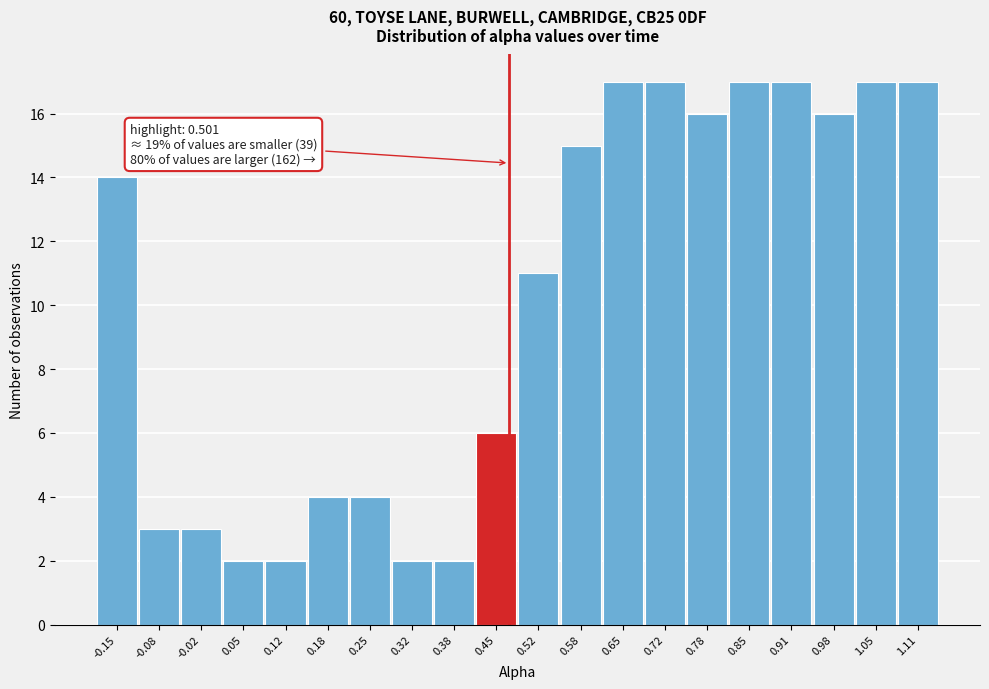

Reading left to right, extract all data points from this chart.

-0.15=14	-0.08=3	-0.02=3	0.05=2	0.12=2	0.18=4	0.25=4	0.32=2	0.38=2	0.45=6	0.52=11	0.58=15	0.65=17	0.72=17	0.78=16	0.85=17	0.91=17	0.98=16	1.05=17	1.11=17